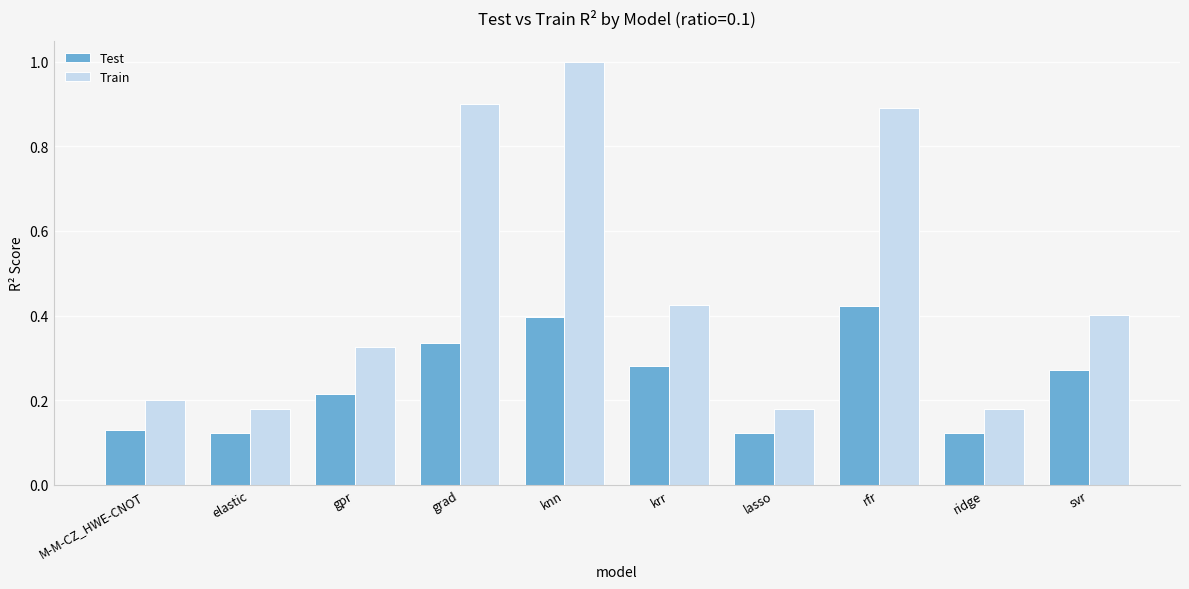

At which label does Test reach its peak?

rfr